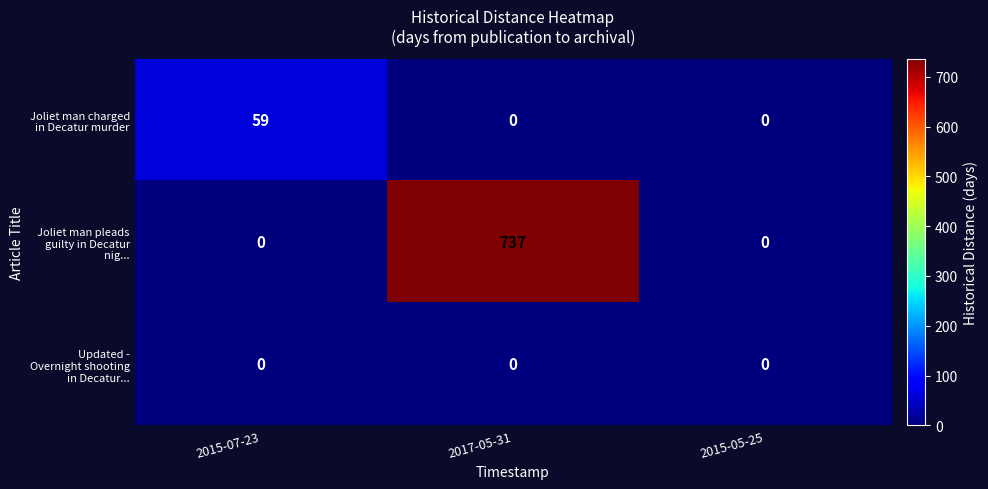

What is the spread (max minus min) of values at 2015-07-23?

59